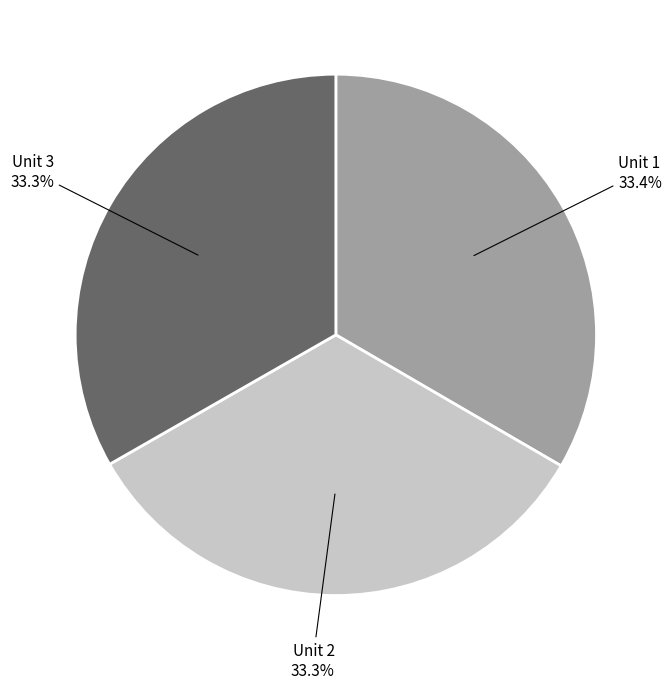

Does any single category account for the majority?

No